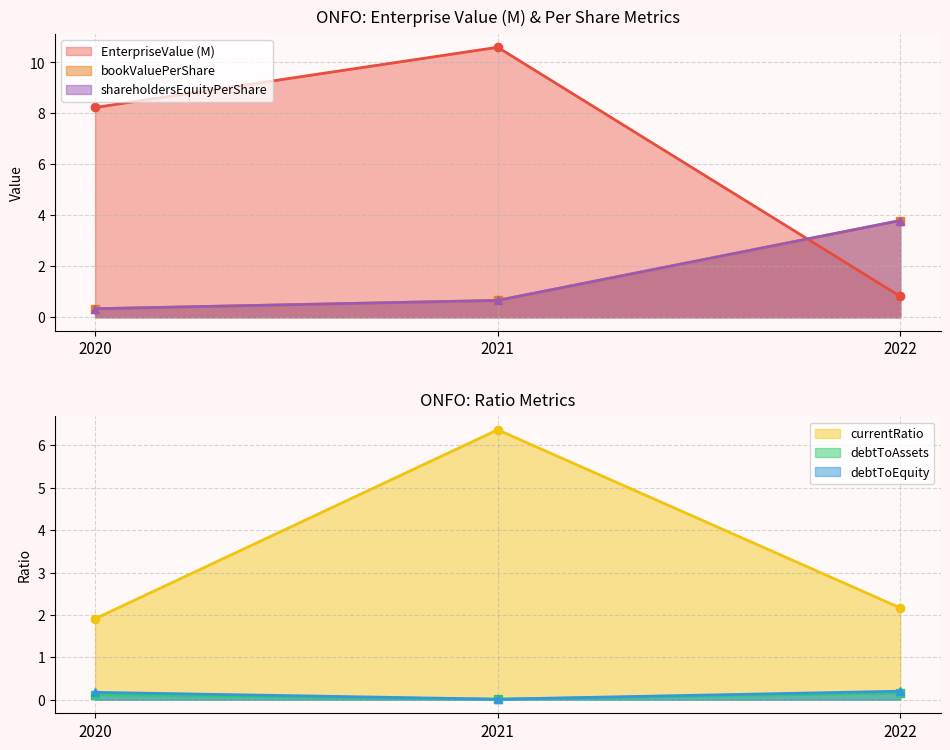

Is it true that currentRatio equals 2.8 at 2020?

False